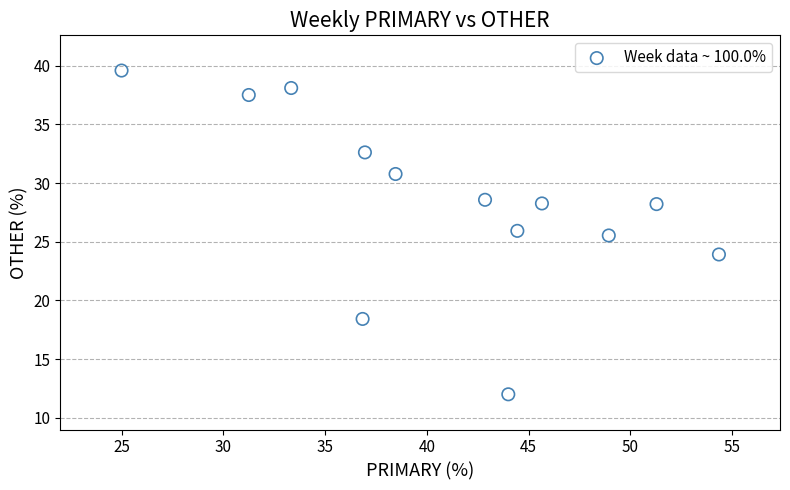

What Y value in the scatter plot is closest to 25?

25.5